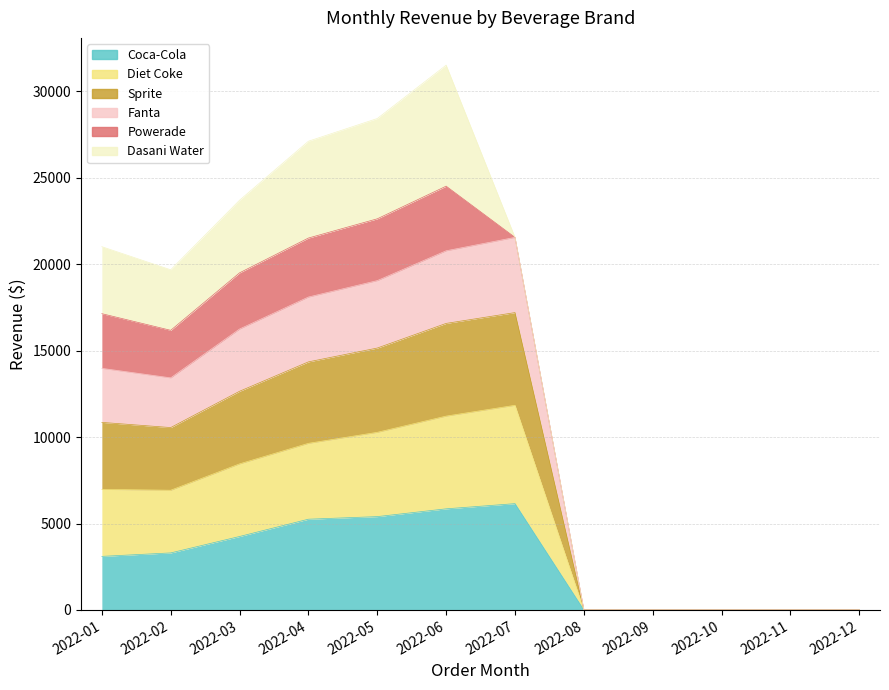

True or false: Fanta and Diet Coke intersect in this chart.

False